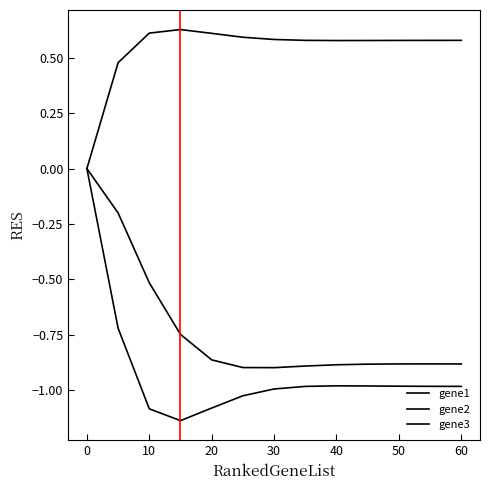

How many gene2 values are between 0 and 1?

13